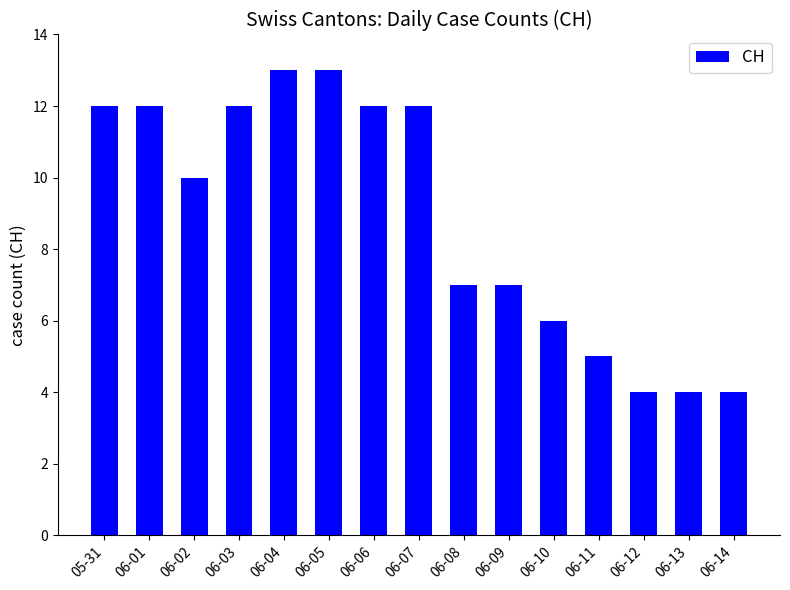

Count the number of data series in this chart.

1